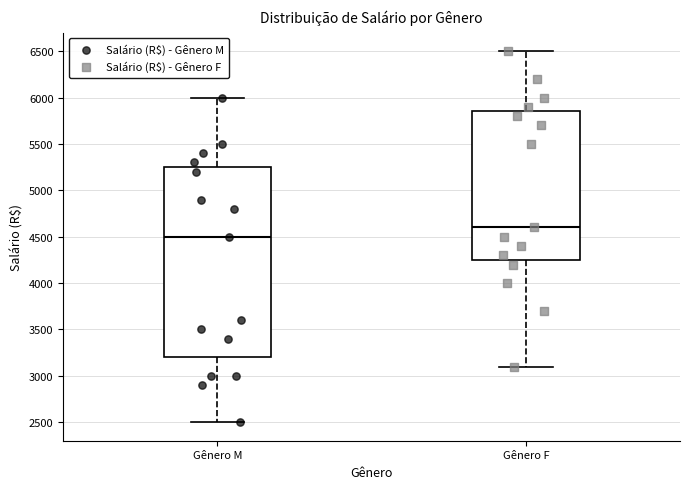

Reading left to right, transcribe this box plot: for each box, give where its median line is, the range the box spans, and where its two whiskers end, as read against the y-axis. The values are not printed on the chart, so give them approximately, as read against the axis.

Gênero M: median 4500, box 3200 to 5250, whiskers 2500 to 6000
Gênero F: median 4600, box 4250 to 5850, whiskers 3100 to 6500